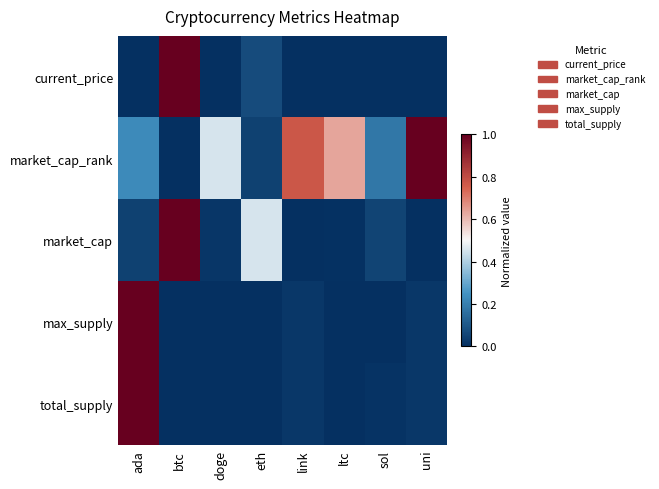

At which category does the chart reach its peak across all series?

btc